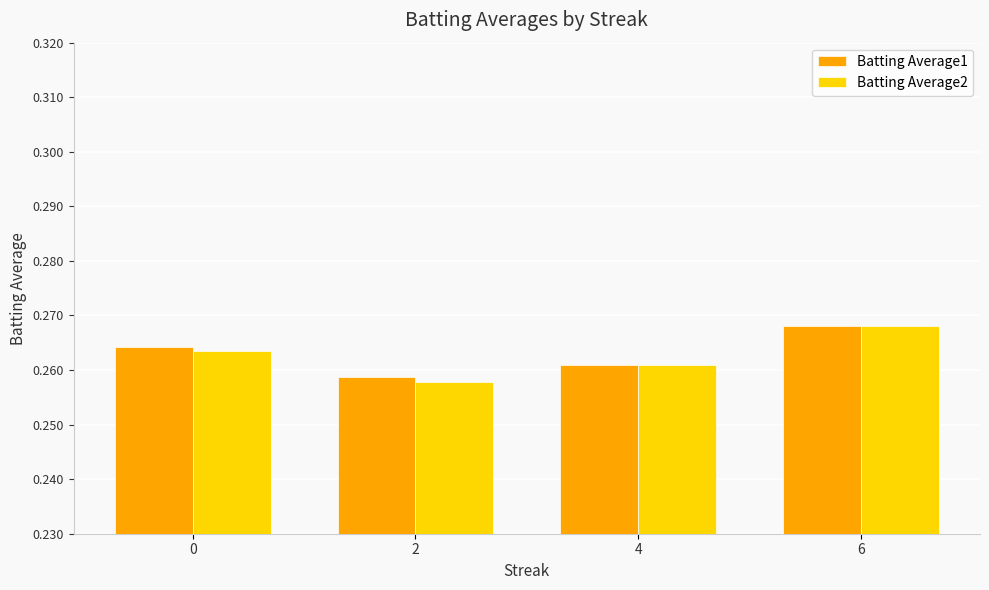

Which series changed the most between 2 and 6?

Batting Average2